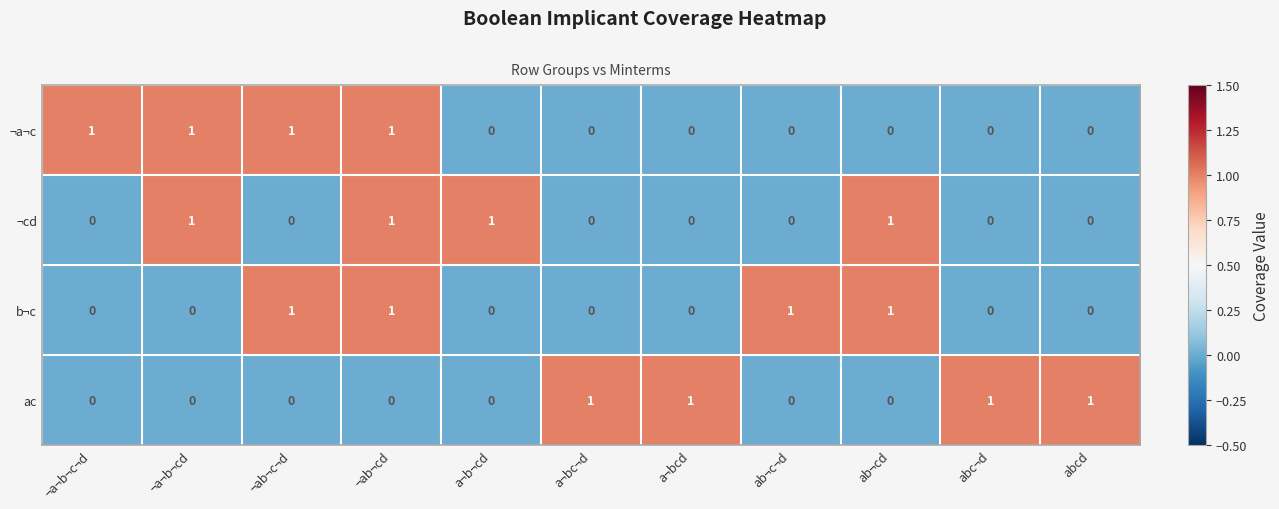

True or false: ¬cd has a value of 0 at ab¬c¬d.

True